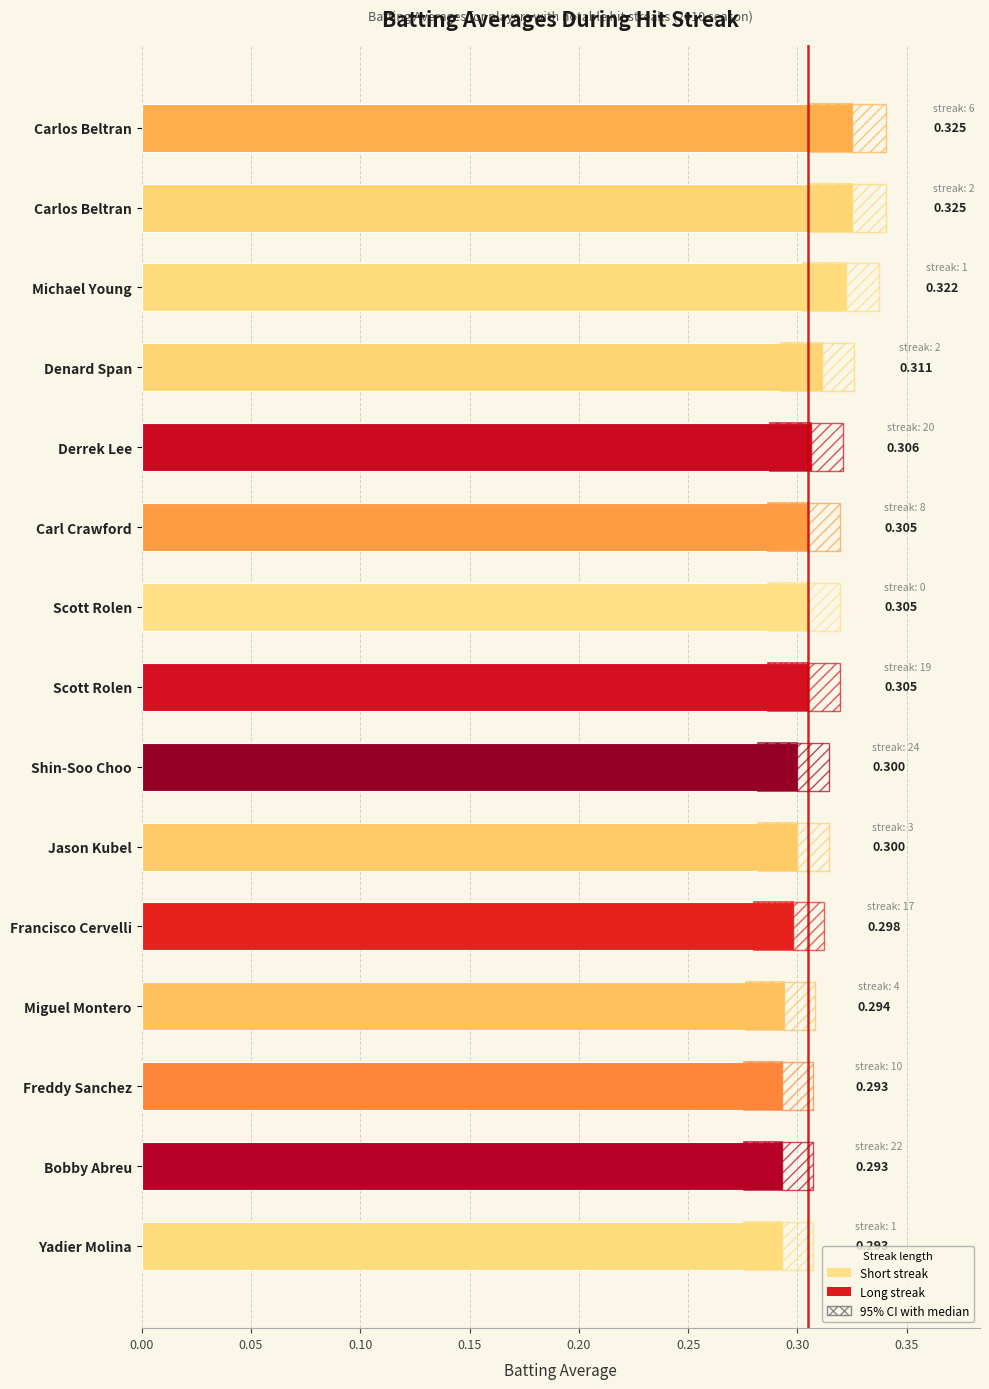

What is the value of the 8th bar from the left?

0.3